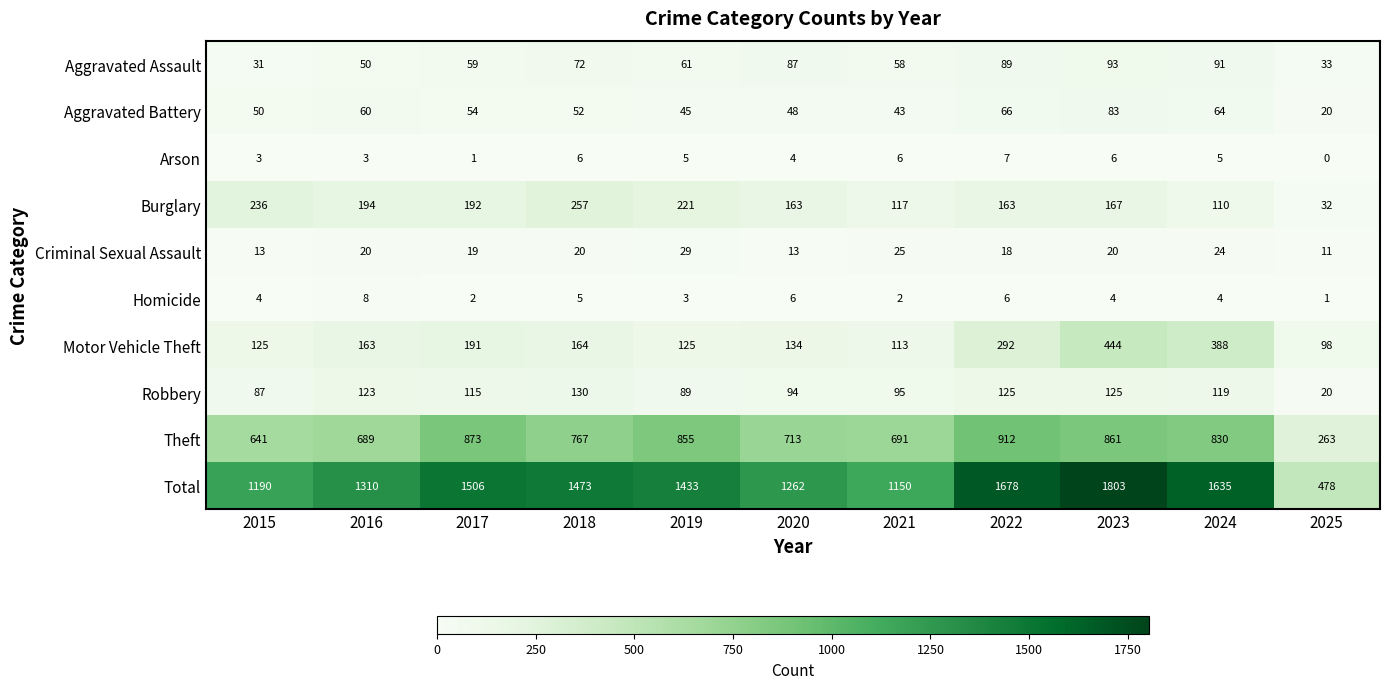

Count the number of data series in this chart.

10